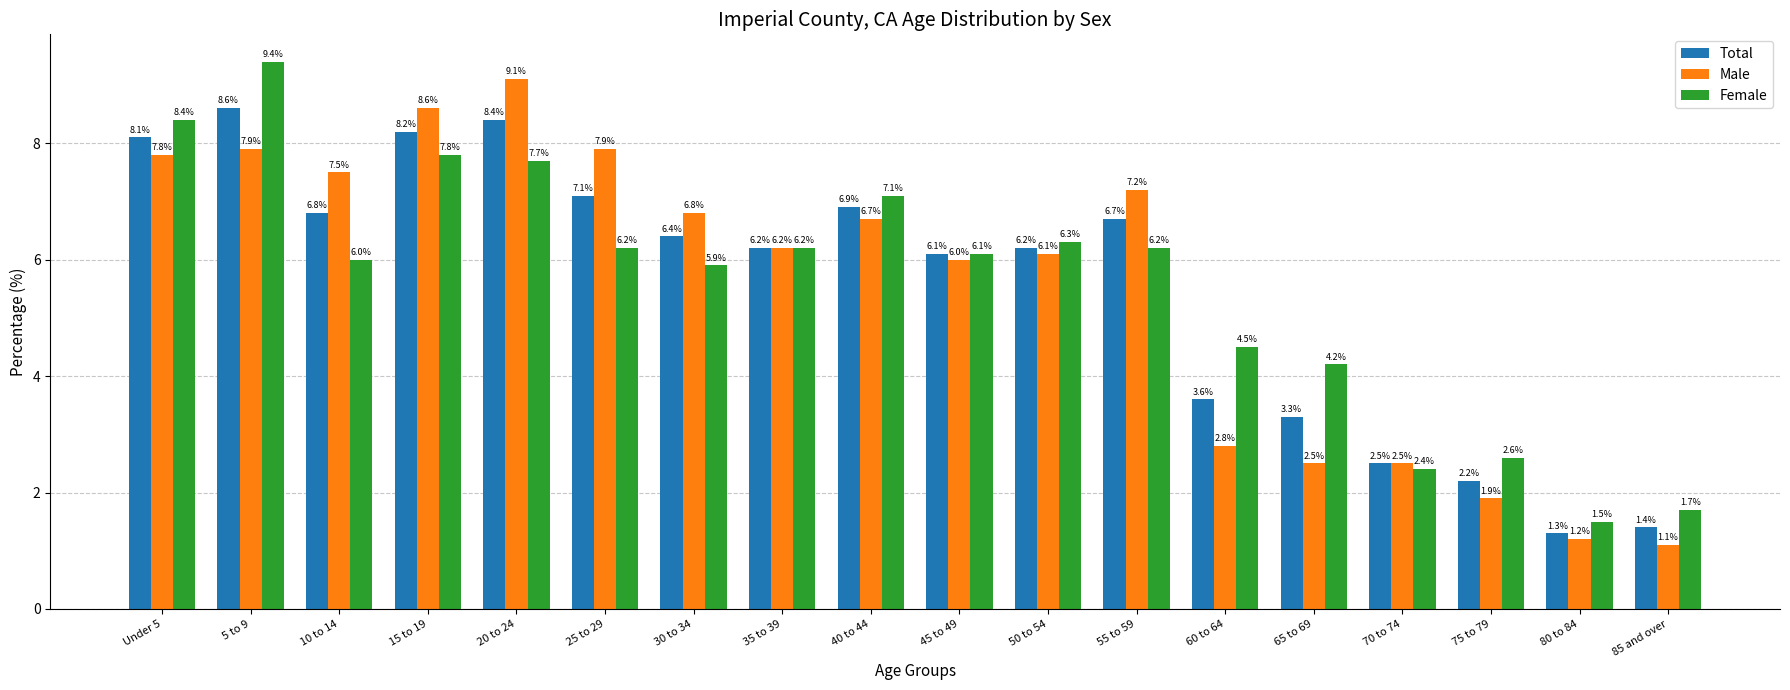

What is the label of the 15th bar from the left?

70 to 74